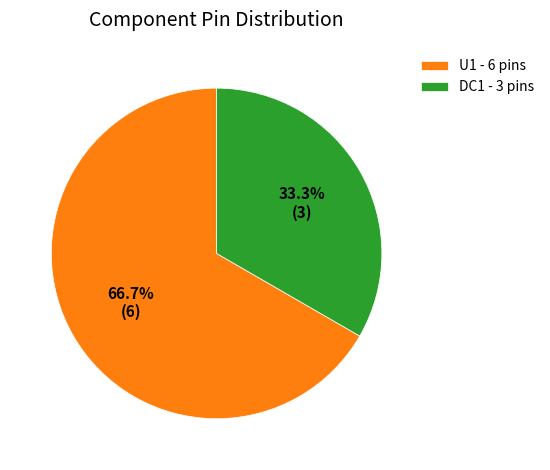

To the nearest percent, what percentage of the pie is U1?

67%